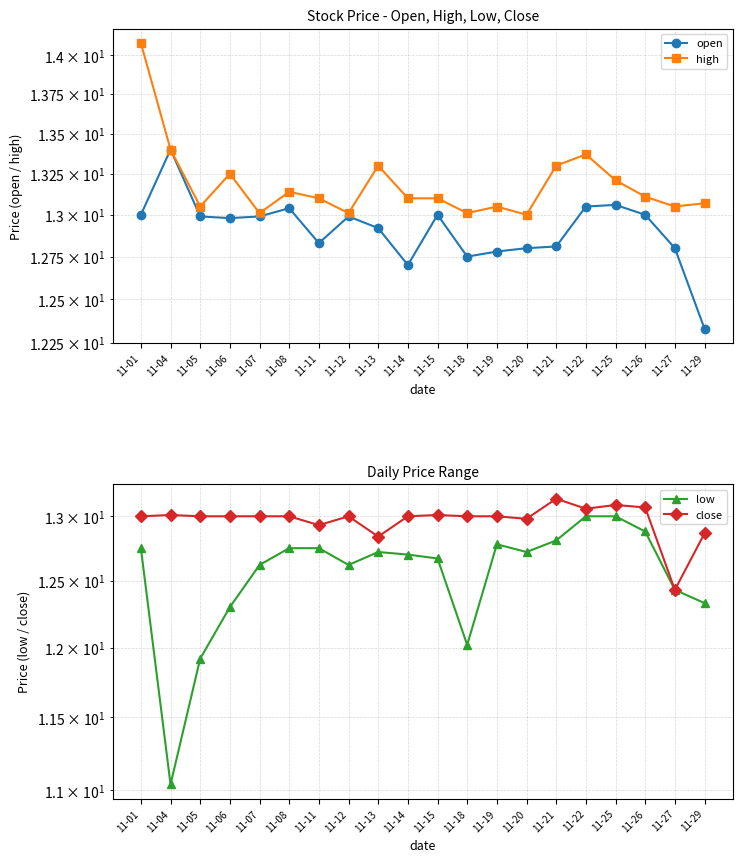

Reading left to right, what are all the values shown in this chart?

open: 13.0	13.4	13.0	13.0	13.0	13.0	12.8	13.0	12.9	12.7	13.0	12.8	12.8	12.8	12.8	13.1	13.1	13.0	12.8	12.3
high: 14.1	13.4	13.1	13.2	13.0	13.1	13.1	13.0	13.3	13.1	13.1	13.0	13.1	13.0	13.3	13.4	13.2	13.1	13.1	13.1
low: 12.8	11.0	11.9	12.3	12.6	12.8	12.8	12.6	12.7	12.7	12.7	12.0	12.8	12.7	12.8	13.0	13.0	12.9	12.4	12.3
close: 13.0	13.0	13.0	13.0	13.0	13.0	12.9	13.0	12.8	13.0	13.0	13.0	13.0	13.0	13.1	13.1	13.1	13.1	12.4	12.9